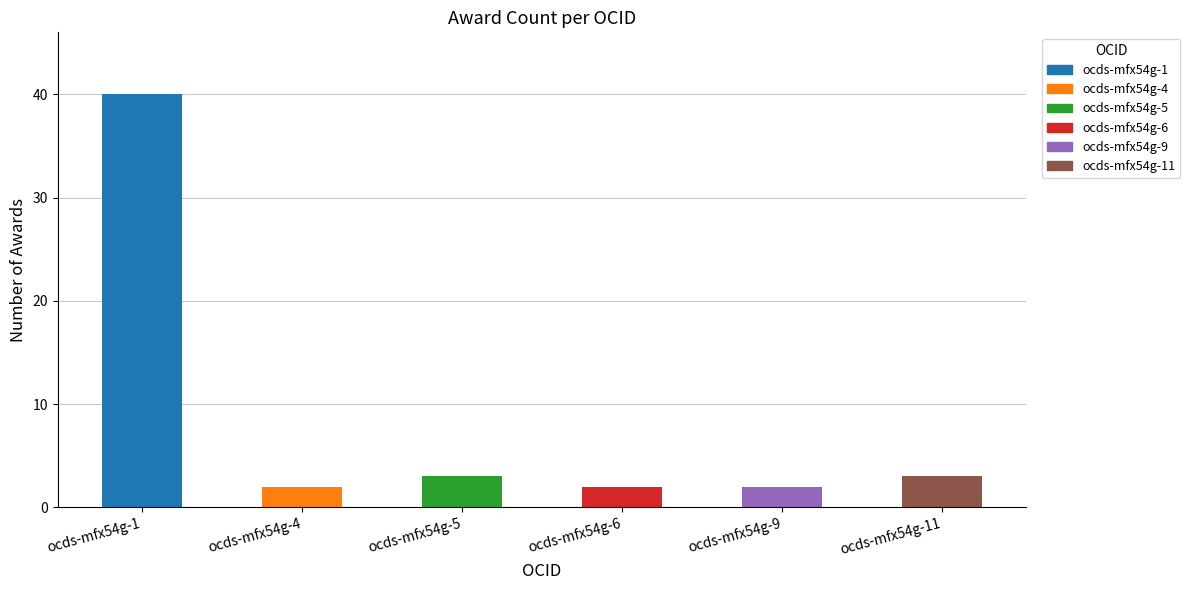

Which category has the highest value across all series?

ocds-mfx54g-1